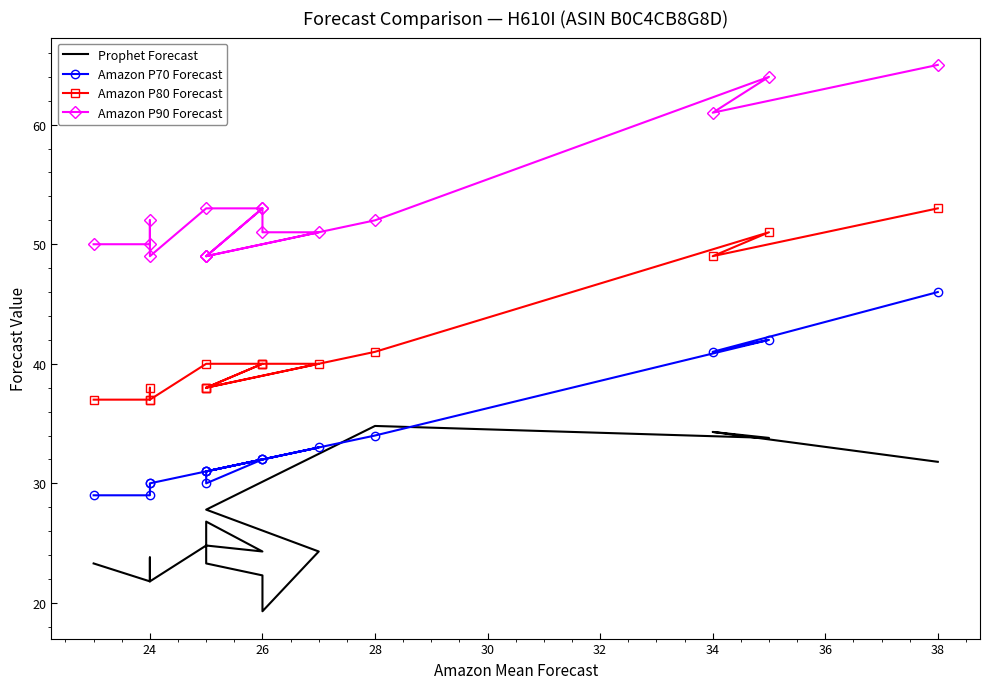

Rank the series by their maximum value, from highest to lowest.

Amazon P90 Forecast, Amazon P80 Forecast, Amazon P70 Forecast, Prophet Forecast